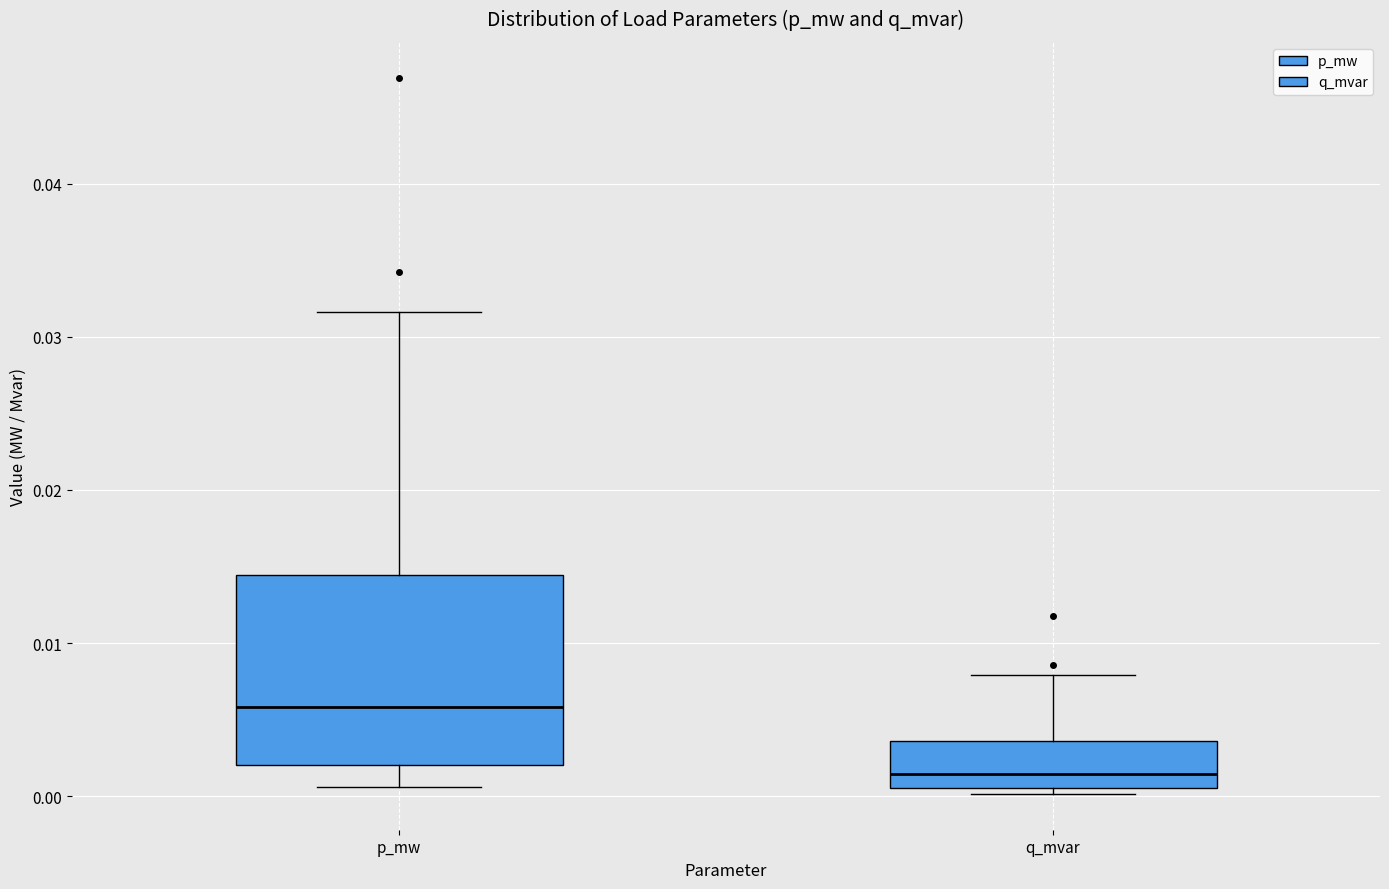

Which box has the highest median line?

p_mw